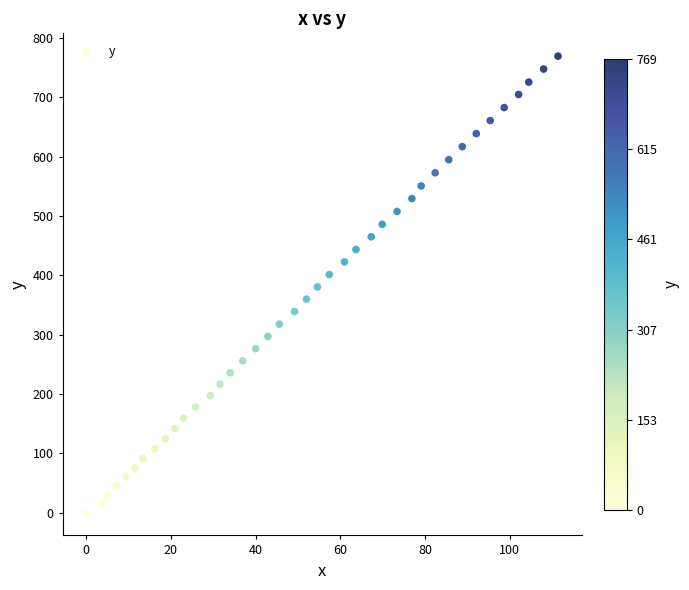

What is the range of Y values (max minus min)?

769.7